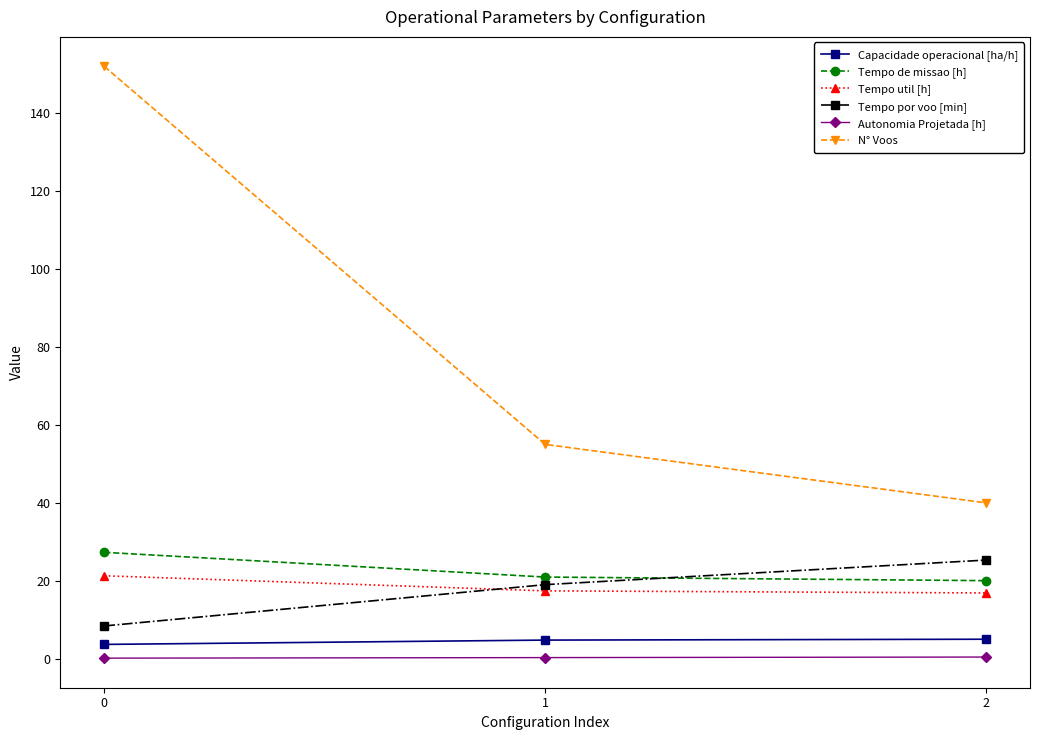

The N° Voos series shows 11.5 at 1. True or false?

False